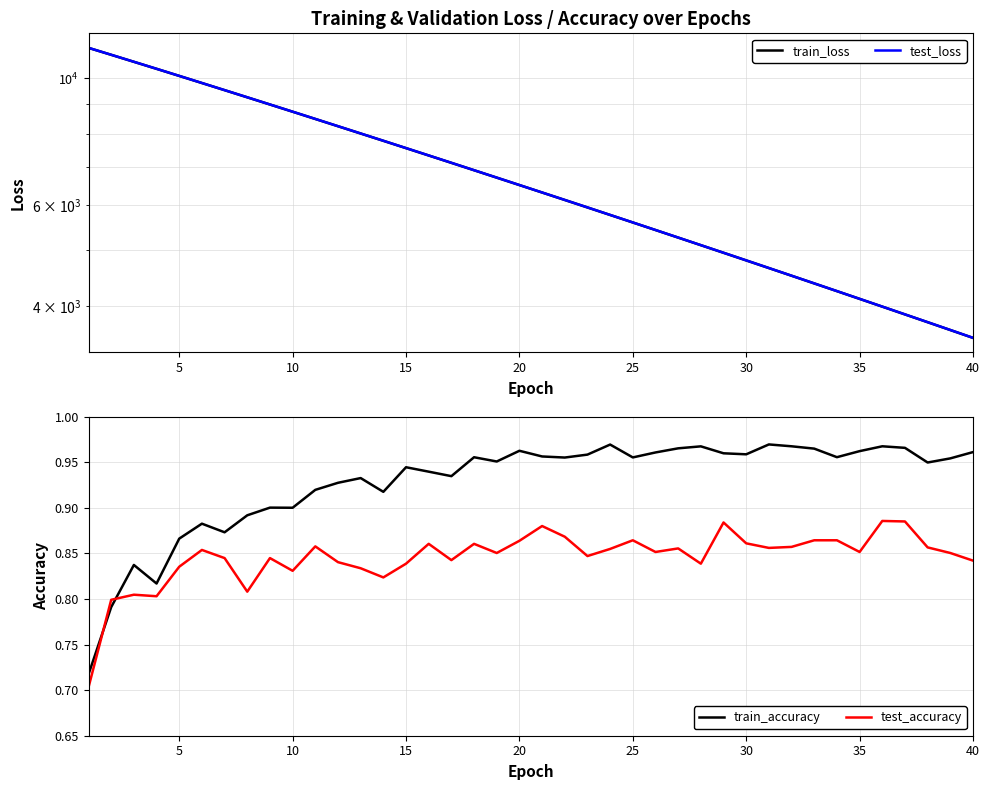

What is the sum of all train_loss values?

270203.7